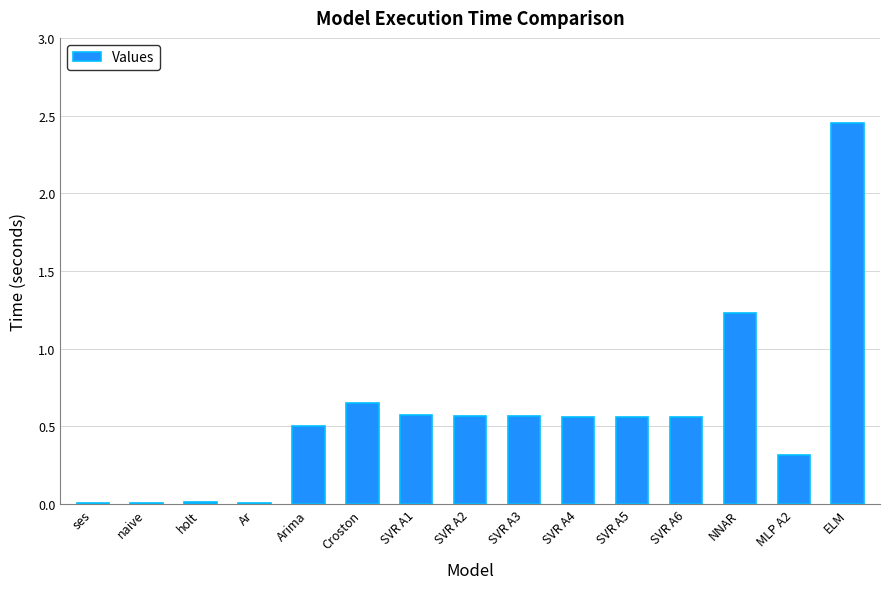

Are the bars horizontal?

No